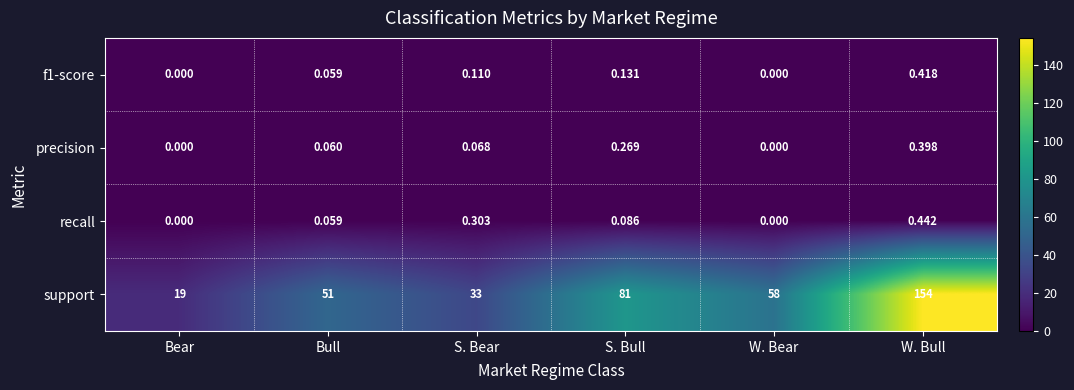

Which category has the highest value across all series?

W. Bull